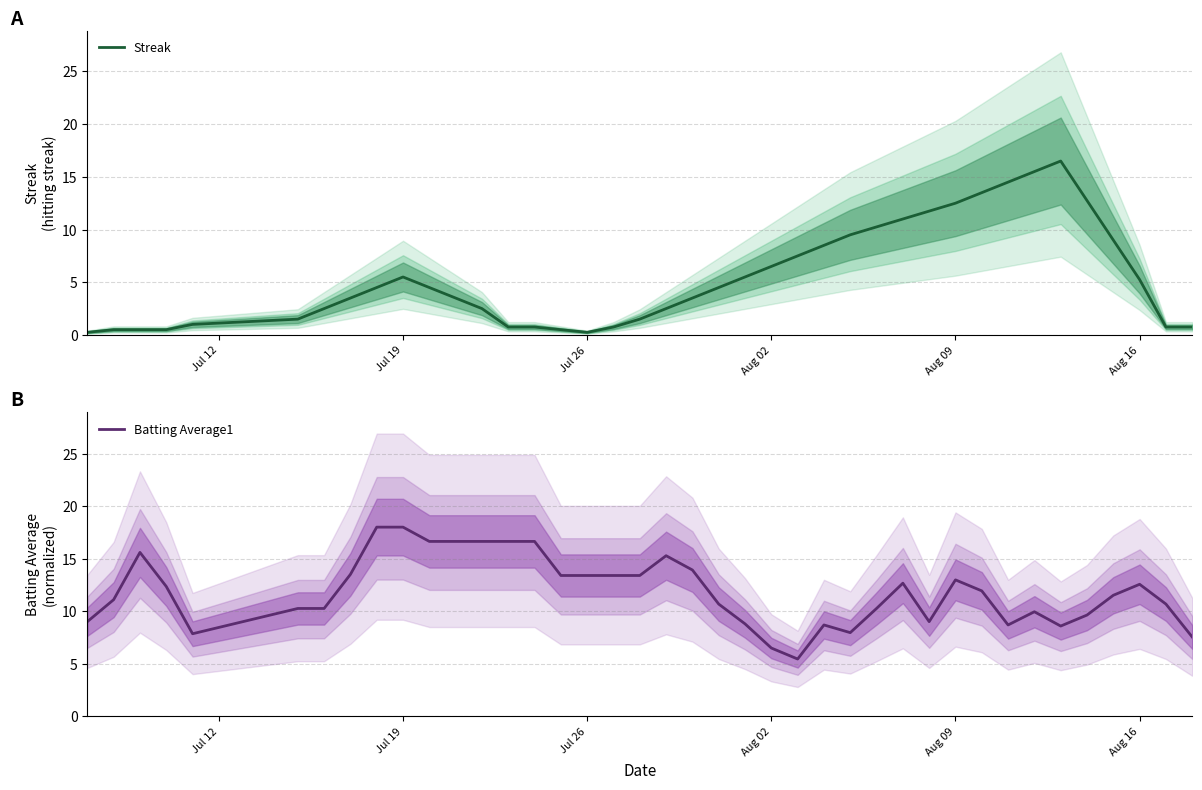

What is the minimum value for Batting Average1?

5.4